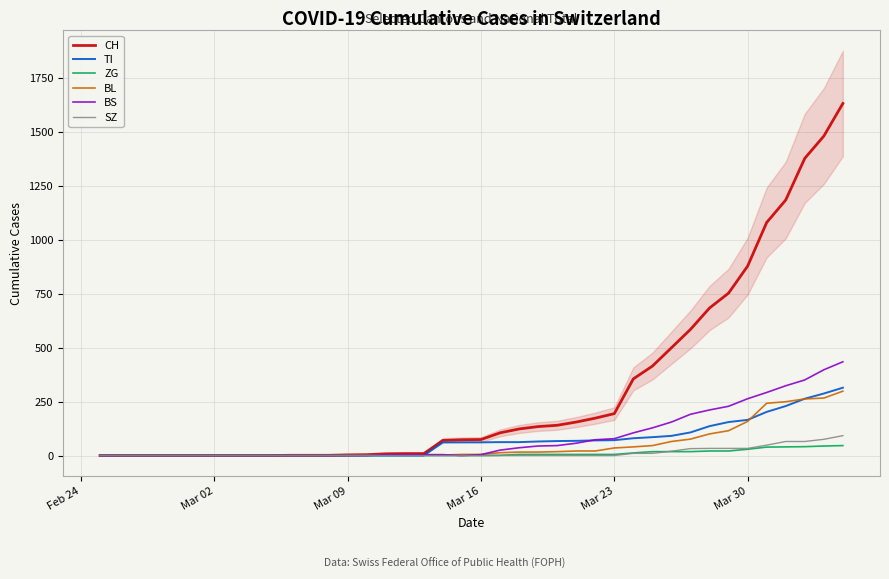

How many intersections are there between TI and BS?

2